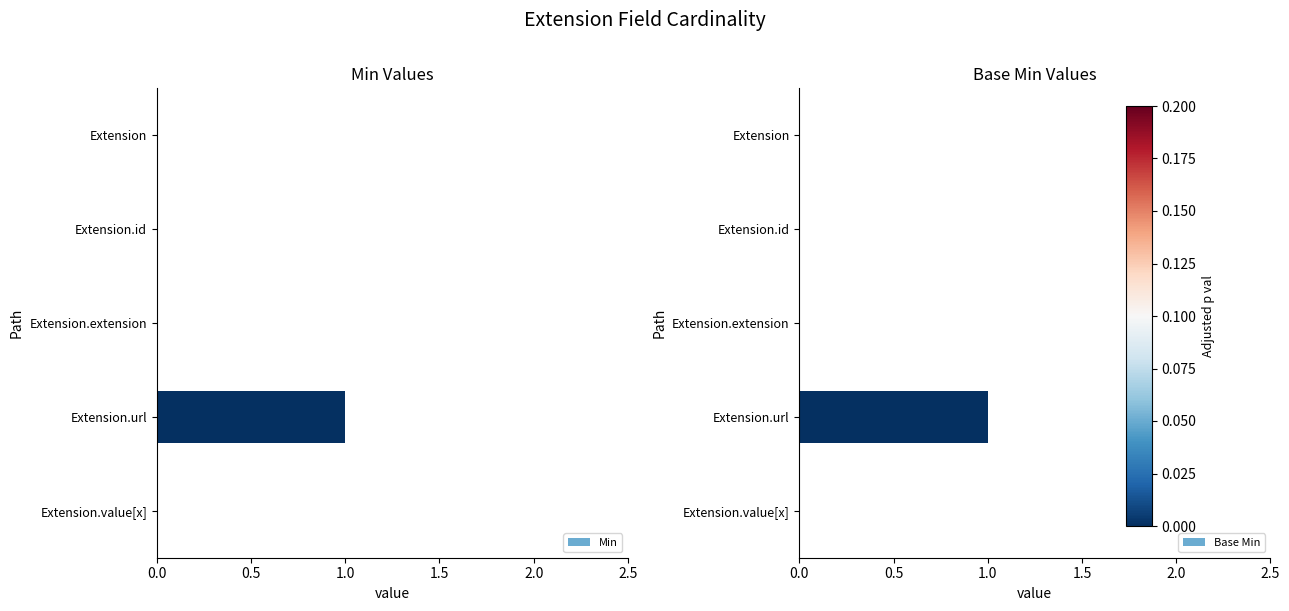

Read the Min value at Extension.url.

1